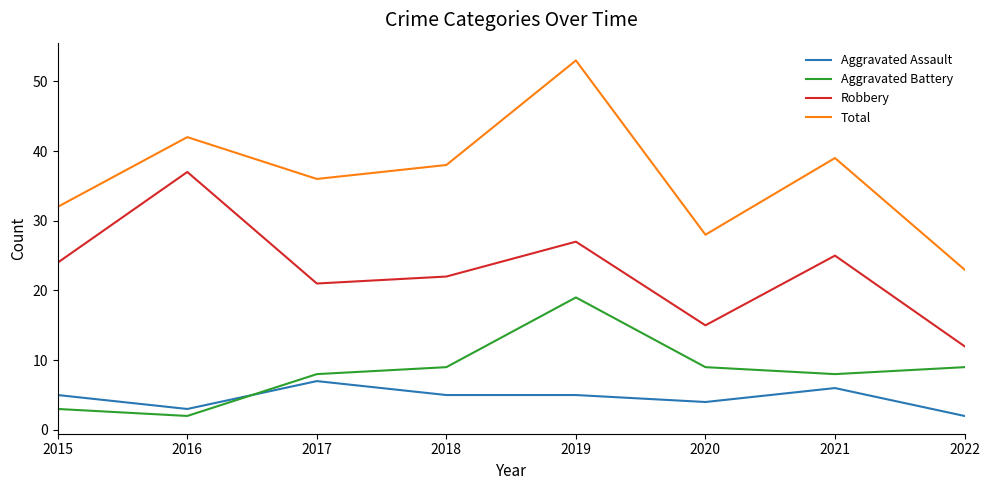

Is it true that Aggravated Battery equals 5 at 2020?

False